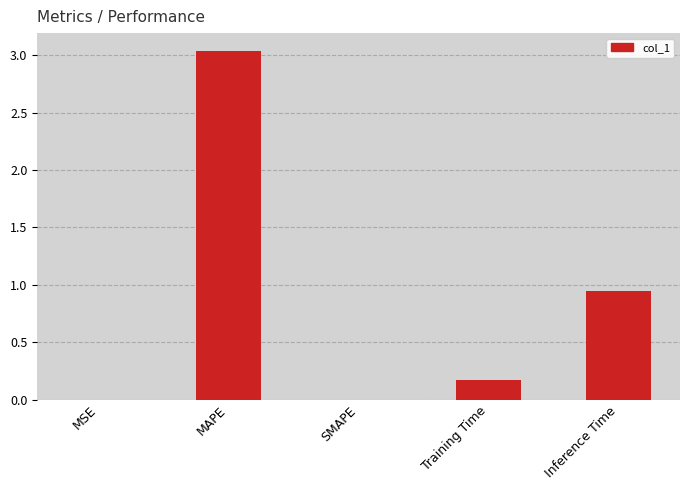

What is the change in value from MAPE to Training Time?

-2.9